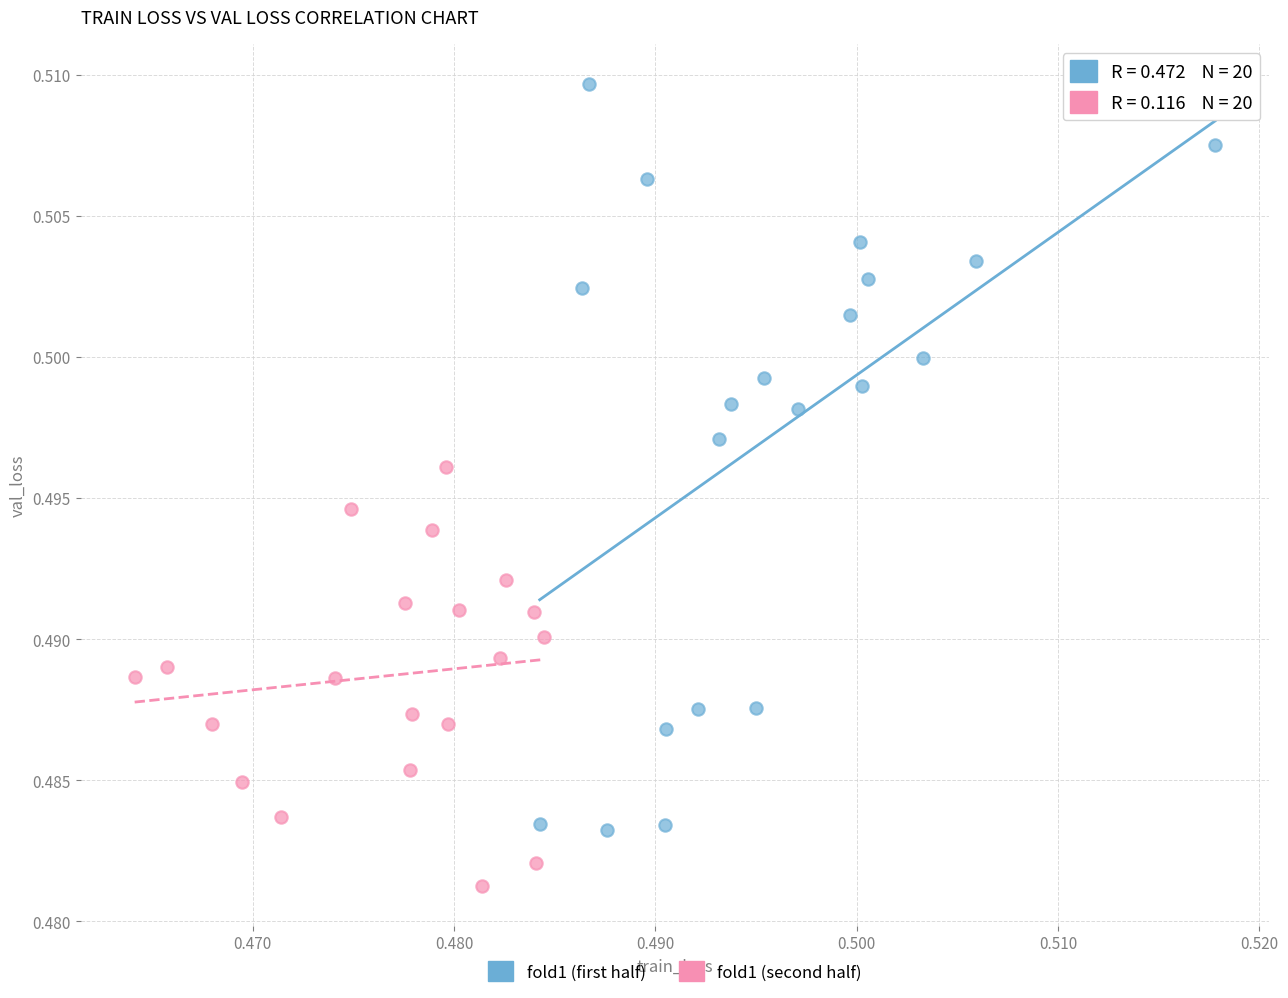

Which series contains the highest Y value?

fold1 (first half)